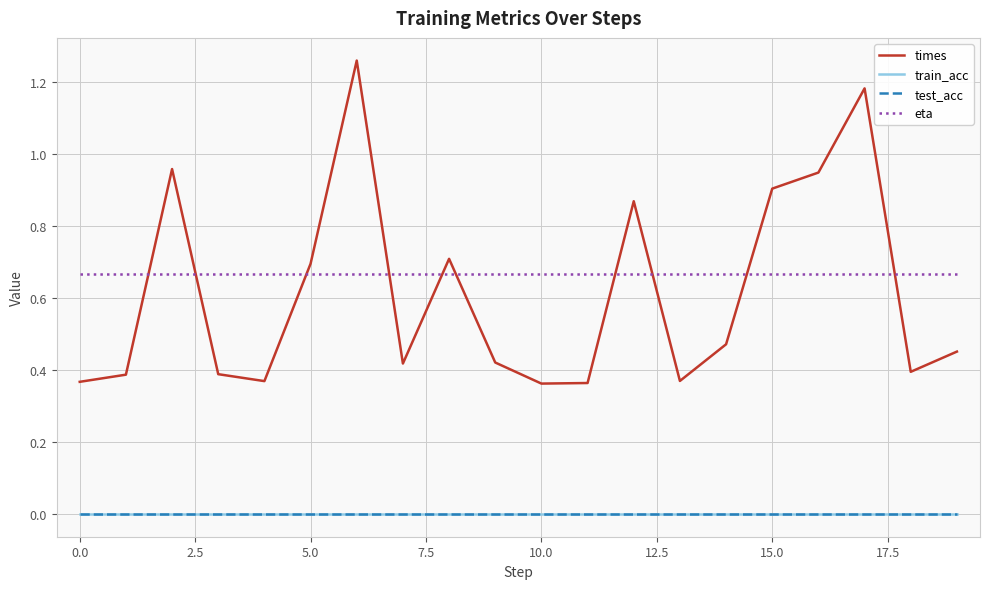

Reading left to right, extract all data points from this chart.

times: 0.4	0.4	1.0	0.4	0.4	0.7	1.3	0.4	0.7	0.4	0.4	0.4	0.9	0.4	0.5	0.9	0.9	1.2	0.4	0.5
train_acc: 0.0	0.0	0.0	0.0	0.0	0.0	0.0	0.0	0.0	0.0	0.0	0.0	0.0	0.0	0.0	0.0	0.0	0.0	0.0	0.0
test_acc: 0.0	0.0	0.0	0.0	0.0	0.0	0.0	0.0	0.0	0.0	0.0	0.0	0.0	0.0	0.0	0.0	0.0	0.0	0.0	0.0
eta: 0.7	0.7	0.7	0.7	0.7	0.7	0.7	0.7	0.7	0.7	0.7	0.7	0.7	0.7	0.7	0.7	0.7	0.7	0.7	0.7